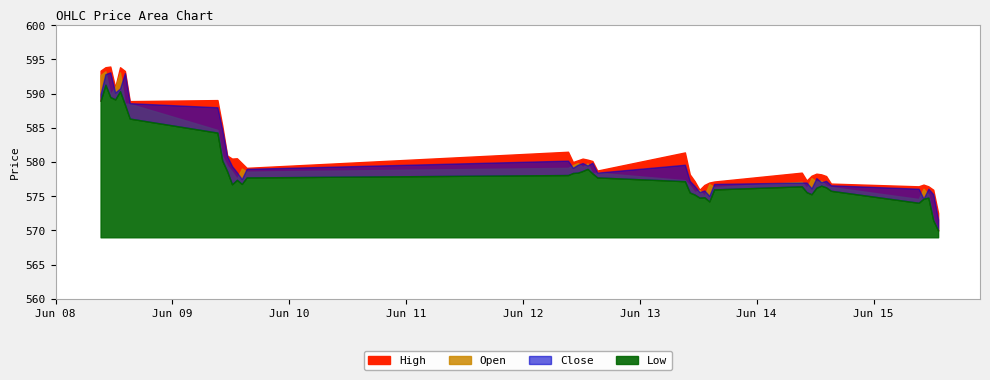

True or false: Open and High intersect in this chart.

False